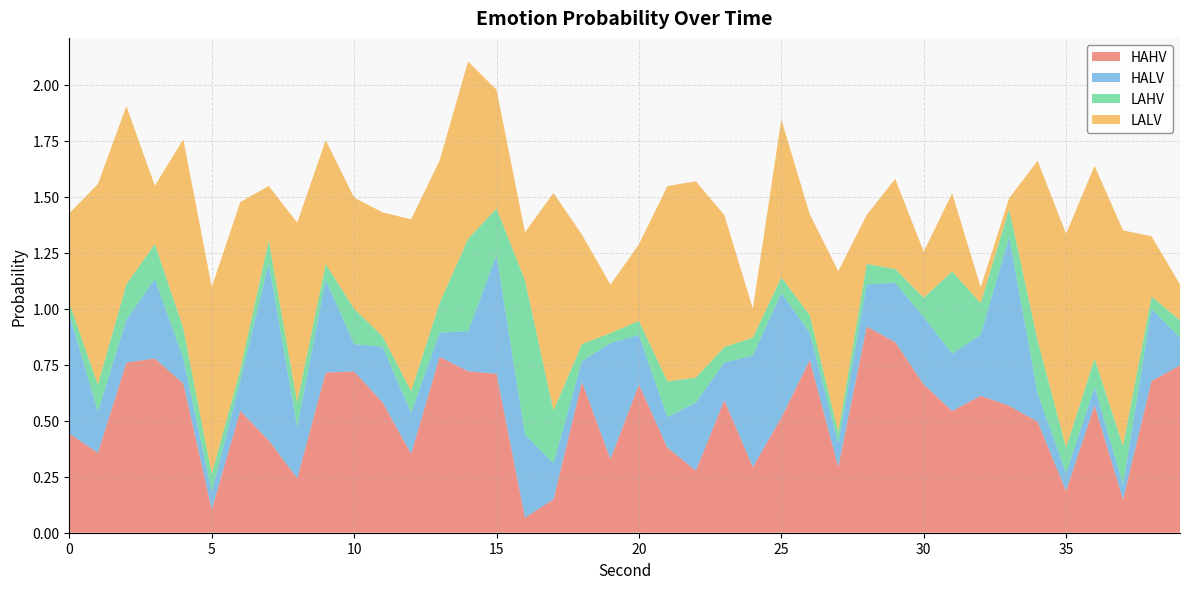

Reading left to right, extract all data points from this chart.

HAHV: 0=0.4	1=0.4	2=0.8	3=0.8	4=0.7	5=0.1	6=0.5	7=0.4	8=0.2	9=0.7	10=0.7	11=0.6	12=0.4	13=0.8	14=0.7	15=0.7	16=0.1	17=0.1	18=0.7	19=0.3	20=0.7	21=0.4	22=0.3	23=0.6	24=0.3	25=0.5	26=0.8	27=0.3	28=0.9	29=0.9	30=0.7	31=0.5	32=0.6	33=0.6	34=0.5	35=0.2	36=0.6	37=0.1	38=0.7	39=0.7
HALV: 0=0.5	1=0.2	2=0.2	3=0.4	4=0.1	5=0.1	6=0.1	7=0.8	8=0.2	9=0.4	10=0.1	11=0.2	12=0.2	13=0.1	14=0.2	15=0.5	16=0.4	17=0.2	18=0.1	19=0.5	20=0.2	21=0.1	22=0.3	23=0.2	24=0.5	25=0.6	26=0.1	27=0.1	28=0.2	29=0.3	30=0.3	31=0.3	32=0.3	33=0.8	34=0.1	35=0.1	36=0.1	37=0.1	38=0.3	39=0.1
LAHV: 0=0.0	1=0.1	2=0.2	3=0.2	4=0.1	5=0.1	6=0.0	7=0.1	8=0.1	9=0.1	10=0.2	11=0.0	12=0.1	13=0.1	14=0.4	15=0.2	16=0.7	17=0.2	18=0.1	19=0.0	20=0.1	21=0.2	22=0.1	23=0.1	24=0.1	25=0.1	26=0.1	27=0.0	28=0.1	29=0.1	30=0.1	31=0.4	32=0.1	33=0.1	34=0.2	35=0.1	36=0.1	37=0.2	38=0.1	39=0.1
LALV: 0=0.4	1=0.9	2=0.8	3=0.3	4=0.8	5=0.8	6=0.7	7=0.2	8=0.8	9=0.6	10=0.5	11=0.6	12=0.8	13=0.6	14=0.8	15=0.5	16=0.2	17=1.0	18=0.5	19=0.2	20=0.3	21=0.9	22=0.9	23=0.6	24=0.1	25=0.7	26=0.5	27=0.7	28=0.2	29=0.4	30=0.2	31=0.3	32=0.1	33=0.0	34=0.8	35=1.0	36=0.9	37=1.0	38=0.3	39=0.2